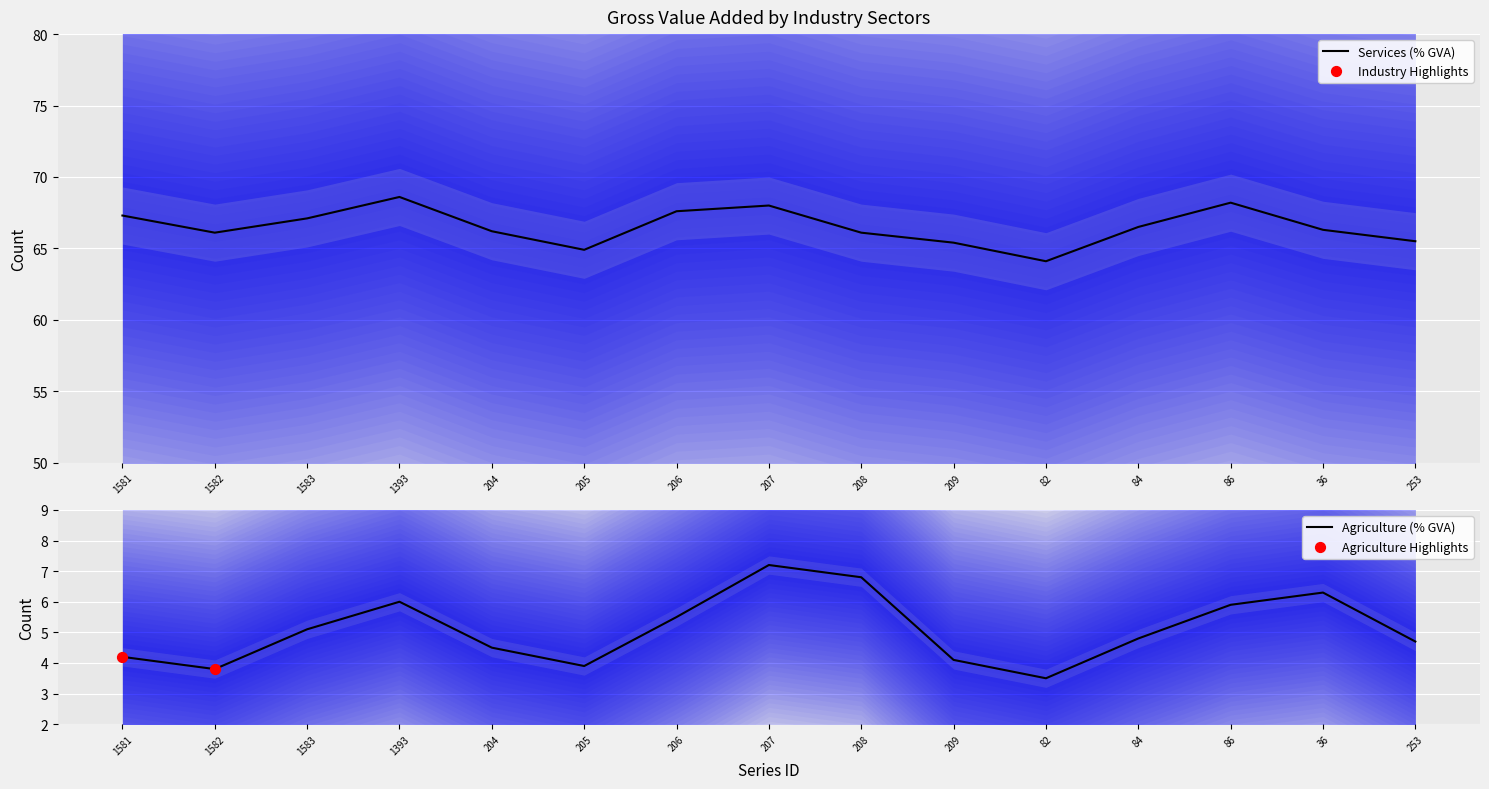

Which series has the largest total across all categories?

Services